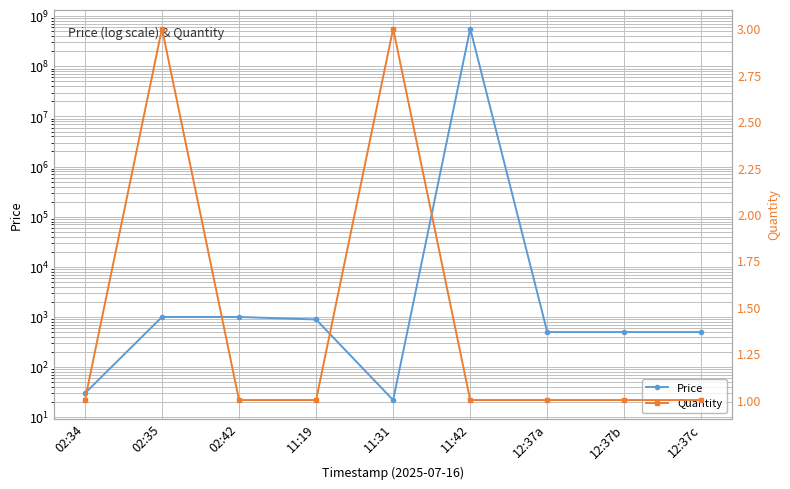

What is the total value across all series at 02:35?

1003